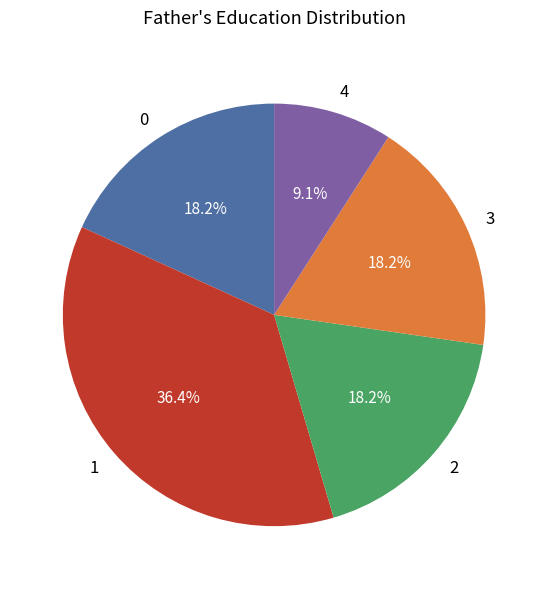

What is the ratio of the value at 0 to the value at 1?

0.5